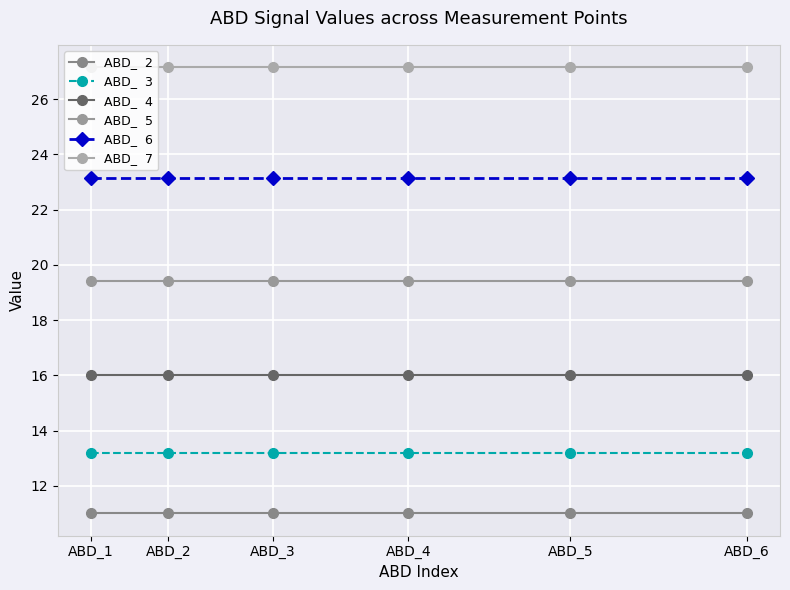

What is the minimum value shown in the chart?

11.0